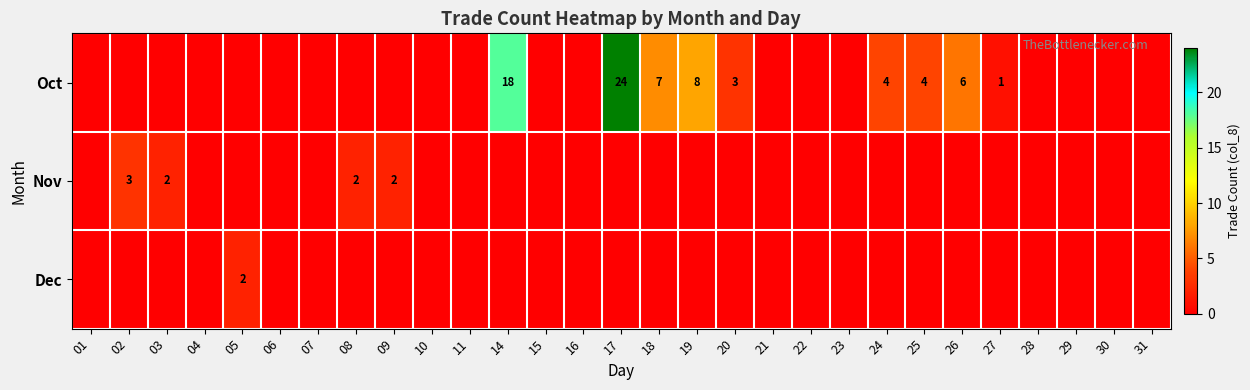

Is it true that row_1 equals -2 at 18?

False